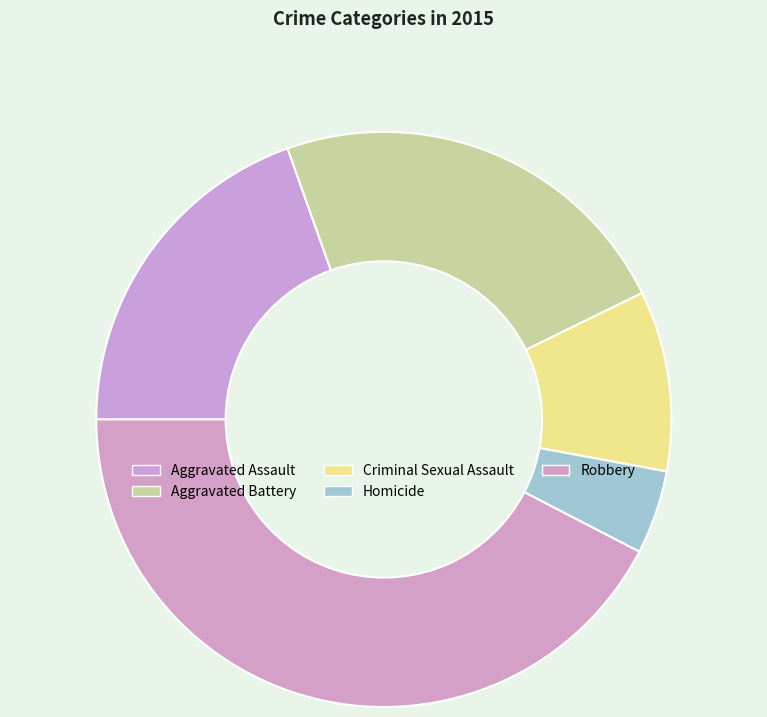

Approximately how many times larger is the value at Robbery compared to Homicide?

9.0